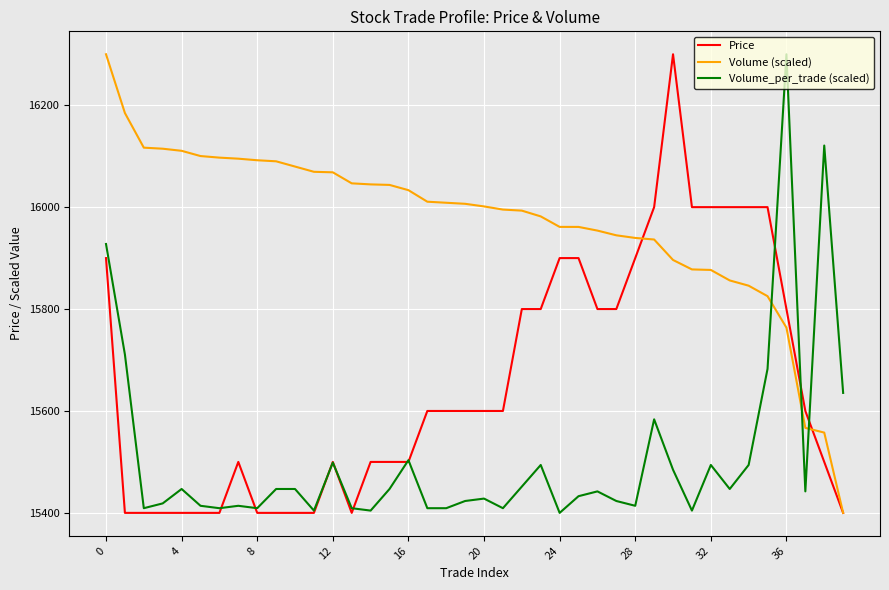

What is the minimum value for Volume (scaled)?

15400.0